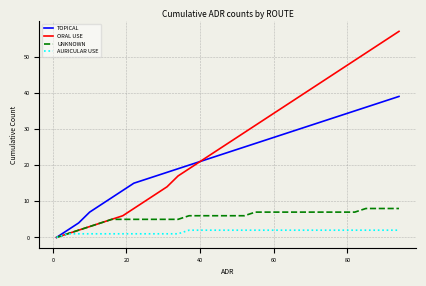

What is the average value of the ORAL USE series?

26